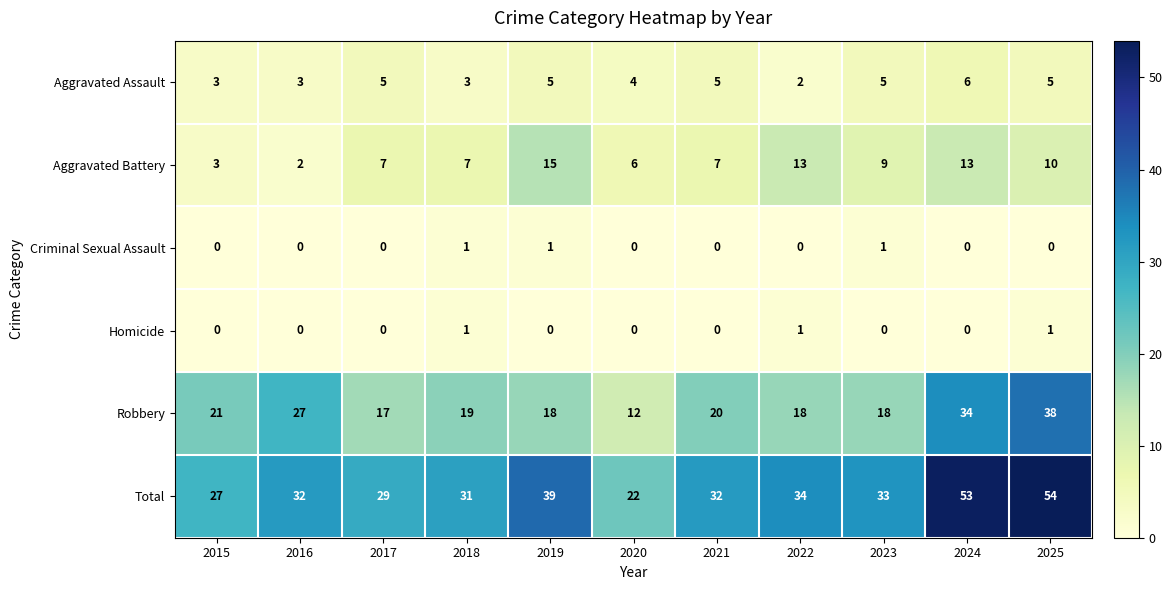

Which category has the highest value in the Total series?

2025